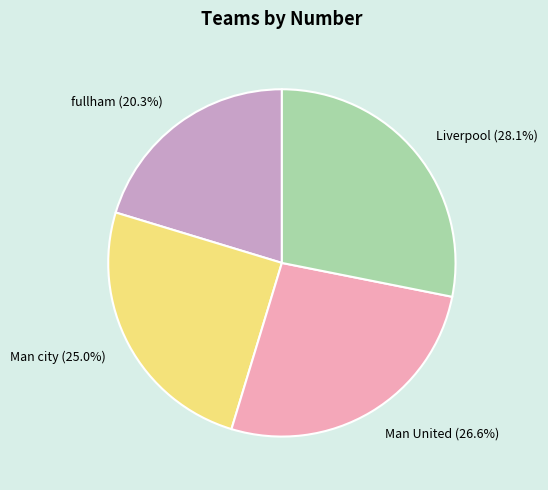

Does any single category account for the majority?

No